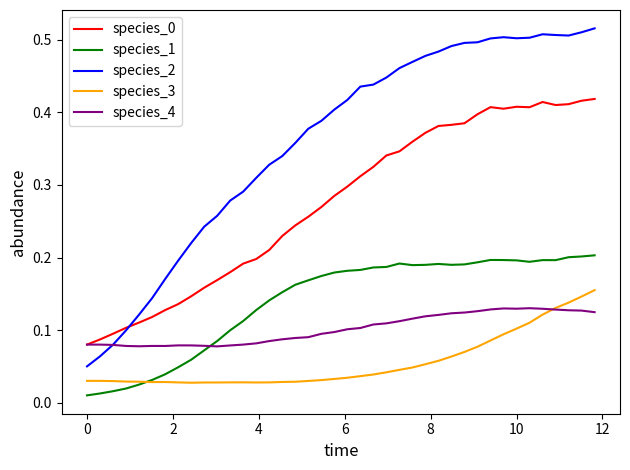

Which series has the widest spread of values?

species_2